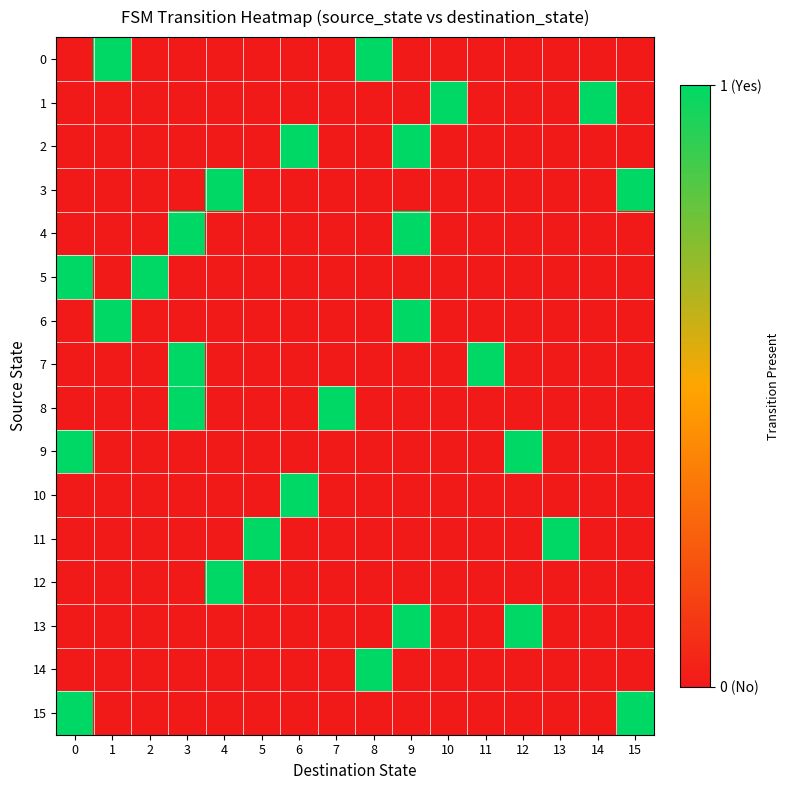

How many series are shown in this chart?

16